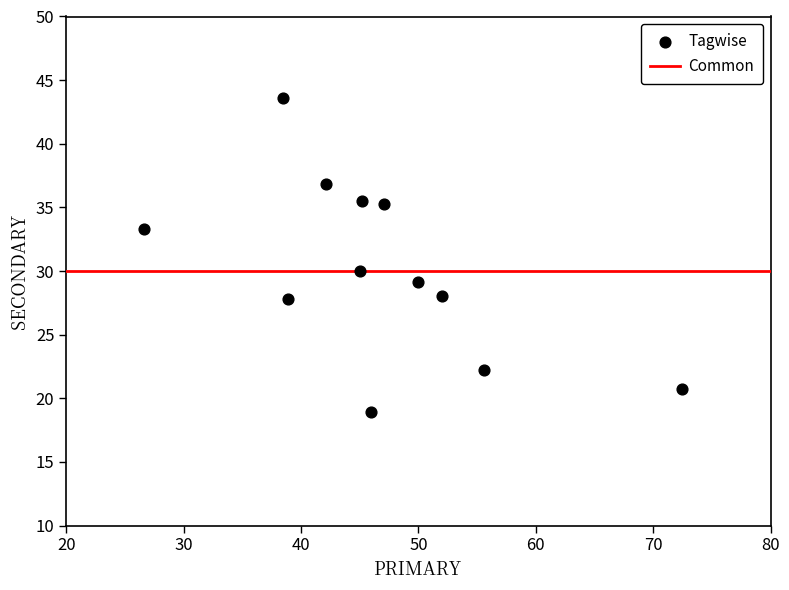

What is the average X value?

46.6